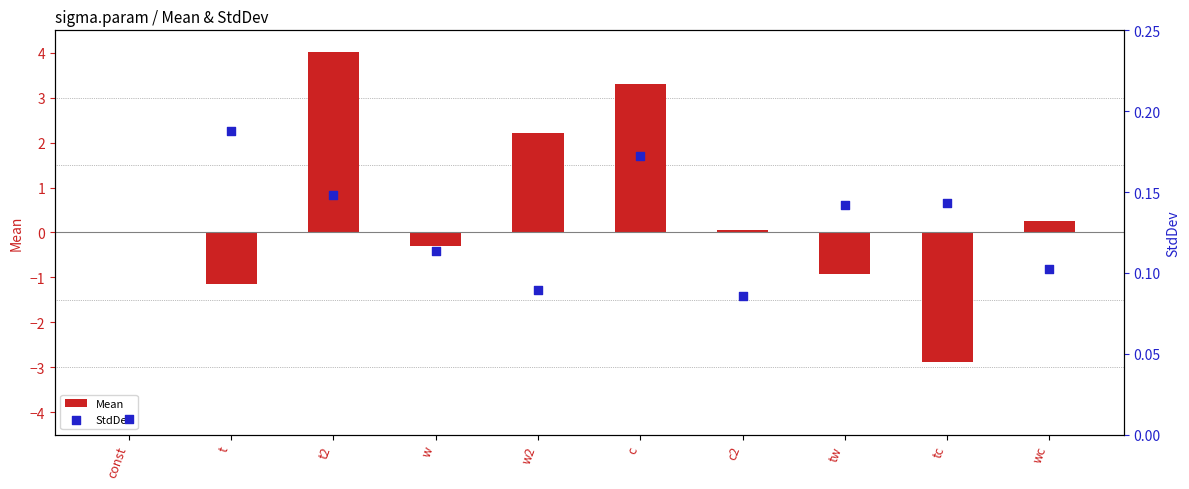

At how many categories does at least one series exceed 0?

10